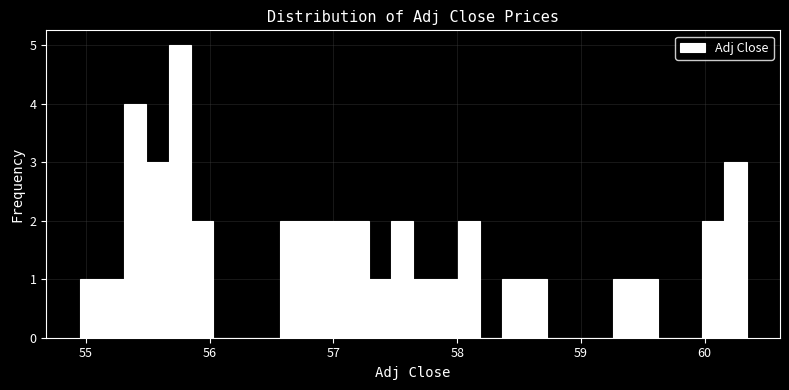

Read against the x-axis, roughly where is the centre of the tallest bar?

55.8